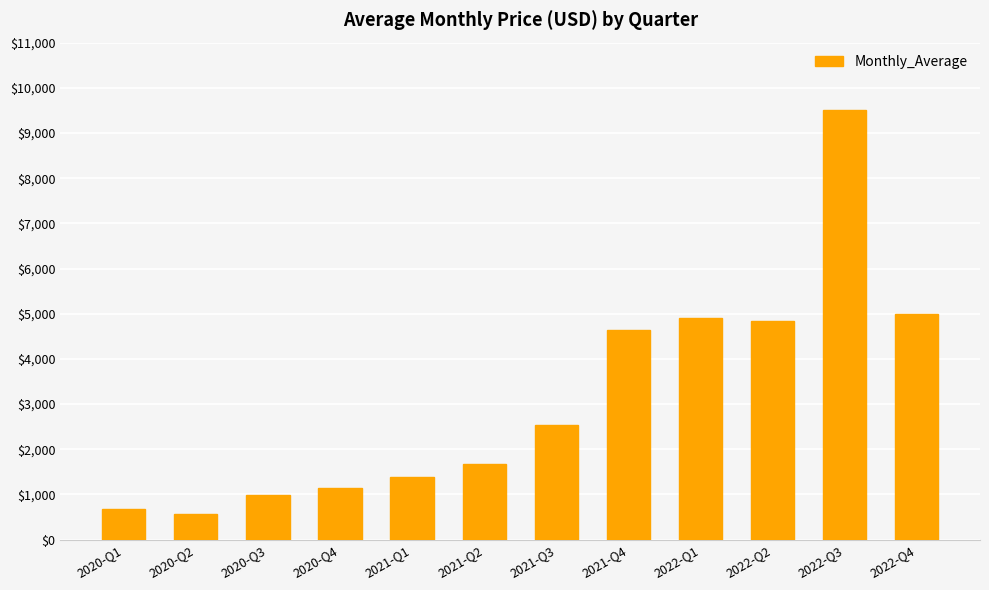

Reading left to right, list all the values displayed in this chart.

2020-Q1=669.7	2020-Q2=573.1	2020-Q3=991.5	2020-Q4=1148.6	2021-Q1=1395.0	2021-Q2=1663.1	2021-Q3=2545.6	2021-Q4=4648.6	2022-Q1=4905.4	2022-Q2=4827.7	2022-Q3=9514.2	2022-Q4=5003.7